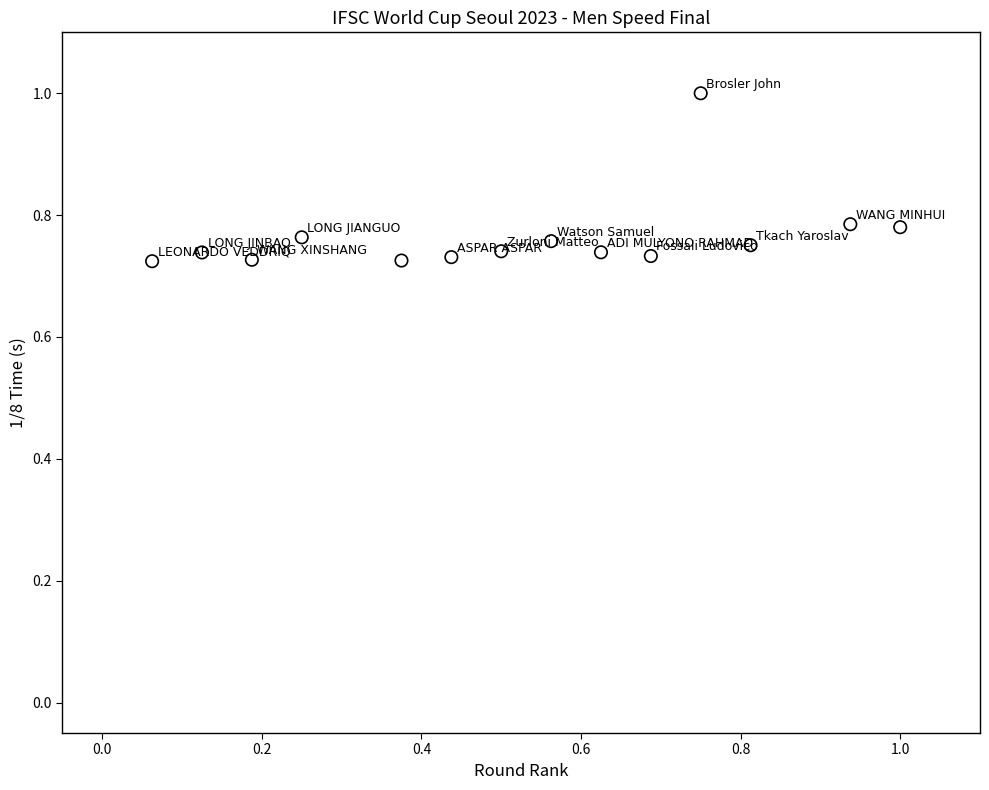

What is the range of X values (max minus min)?

0.9